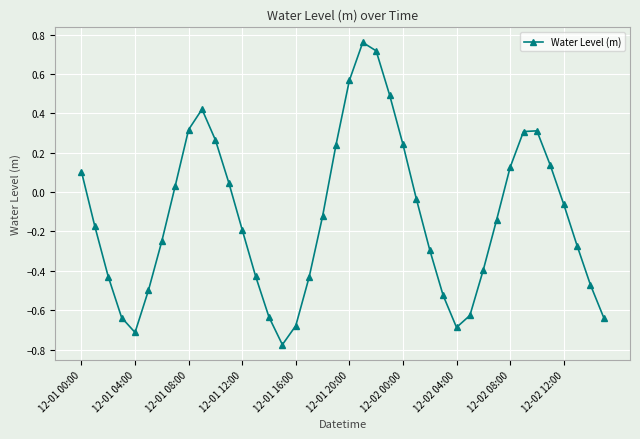

True or false: the data has more than 1 interior local peaks.

True